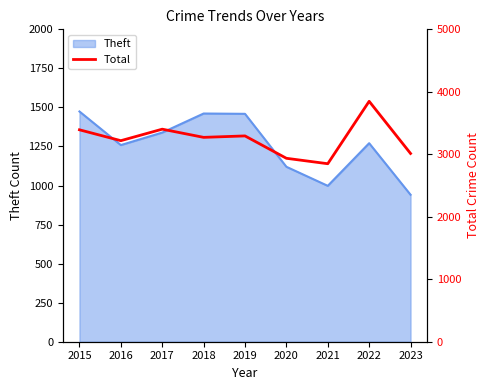

True or false: Theft has a value of 2203 at 2016.

False